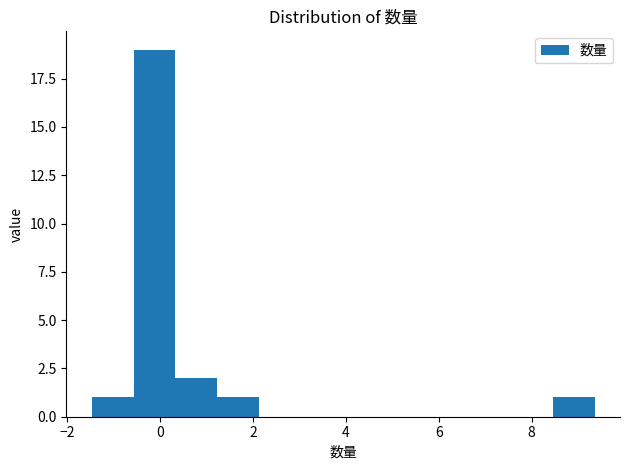

Reading left to right, transcribe this chart: for each bar, give the range it covers on the x-axis and its height. Neither the bar edges nor the heights are printed on the chart, so give them approximately, as read against the axes.

-1.4 to -0.6: 1
-0.6 to 0.4: 19
0.4 to 1.2: 2
1.2 to 2.2: 1
2.2 to 3.0: 0
3.0 to 4.0: 0
4.0 to 4.8: 0
4.8 to 5.8: 0
5.8 to 6.6: 0
6.6 to 7.6: 0
7.6 to 8.4: 0
8.4 to 9.4: 1